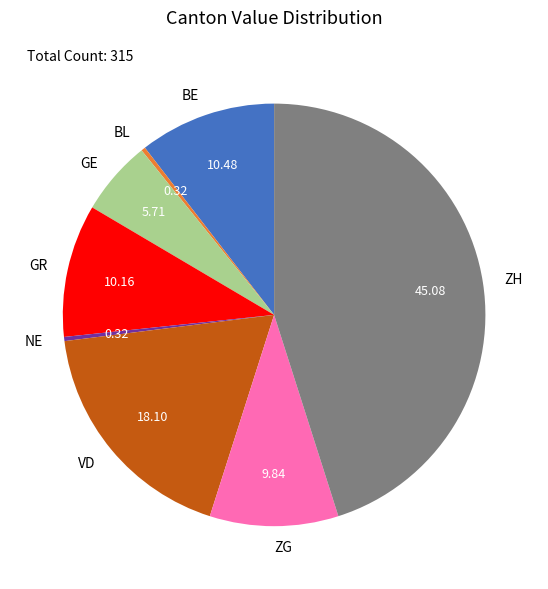

Which category has the biggest portion of the pie?

ZH